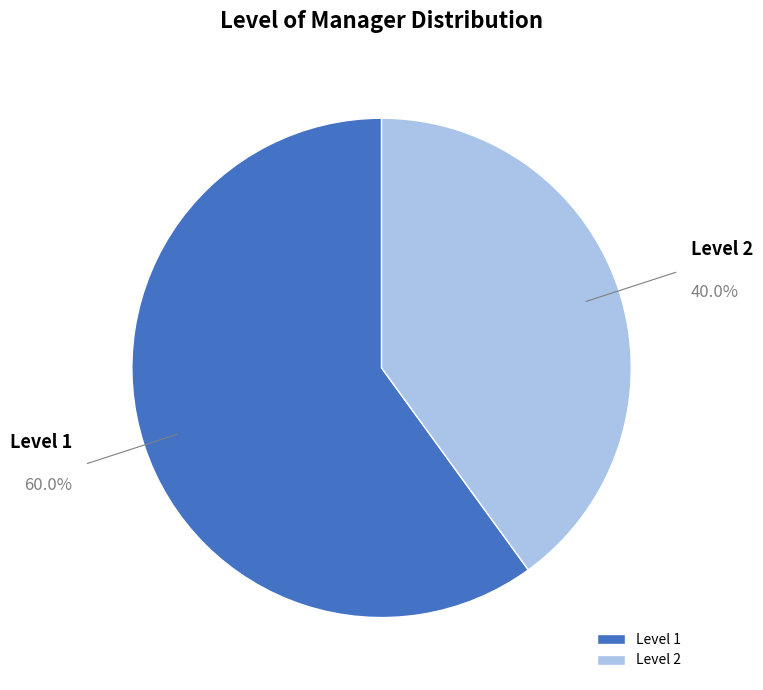

What is the majority slice?

Level 1